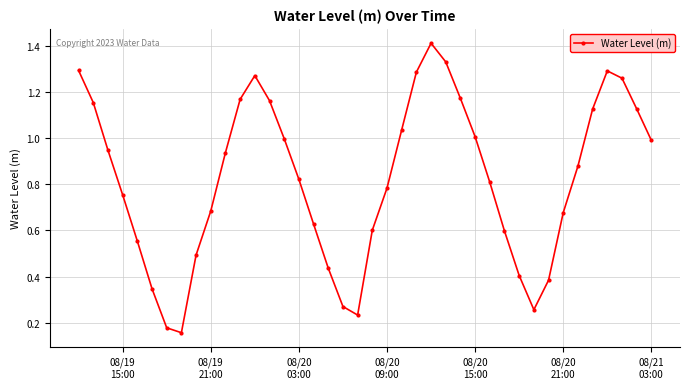

True or false: the data has more than 1 interior local peaks.

True